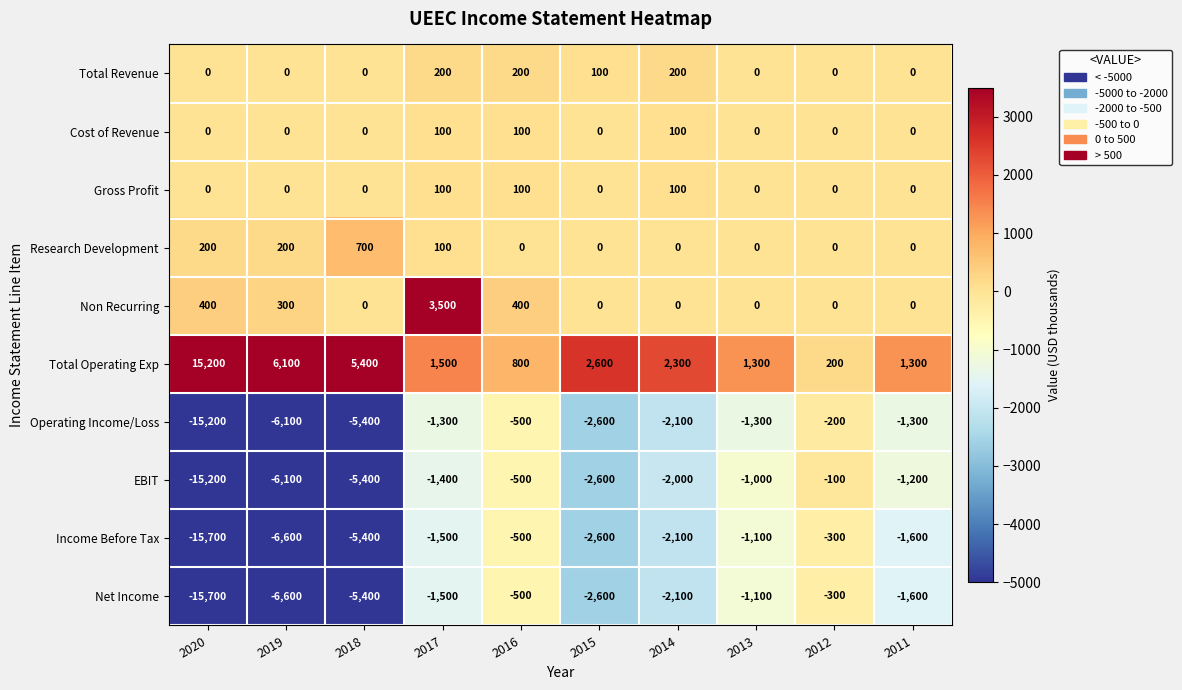

Which label corresponds to the largest value in the chart?

2020